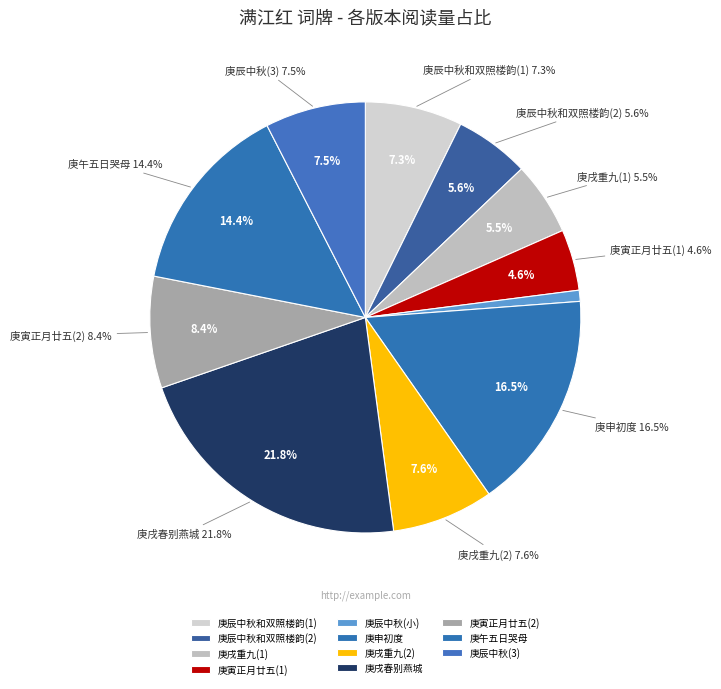

Is there any slice that represents more than half of the pie?

No